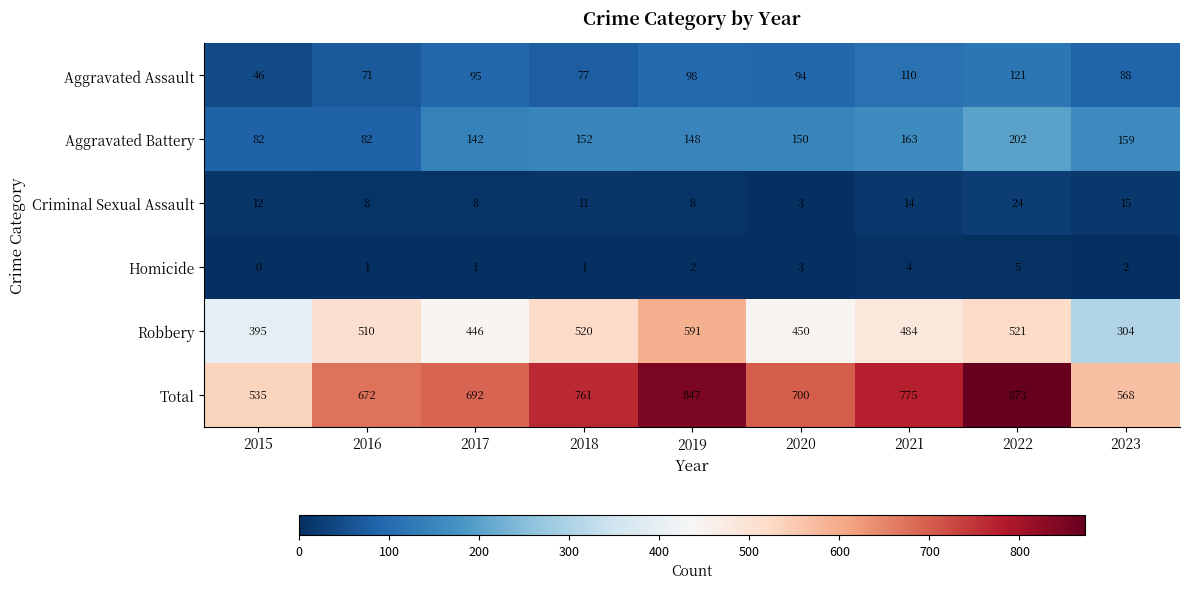

Is the value of Aggravated Battery at 2015 greater than the value of Total at 2015?

No